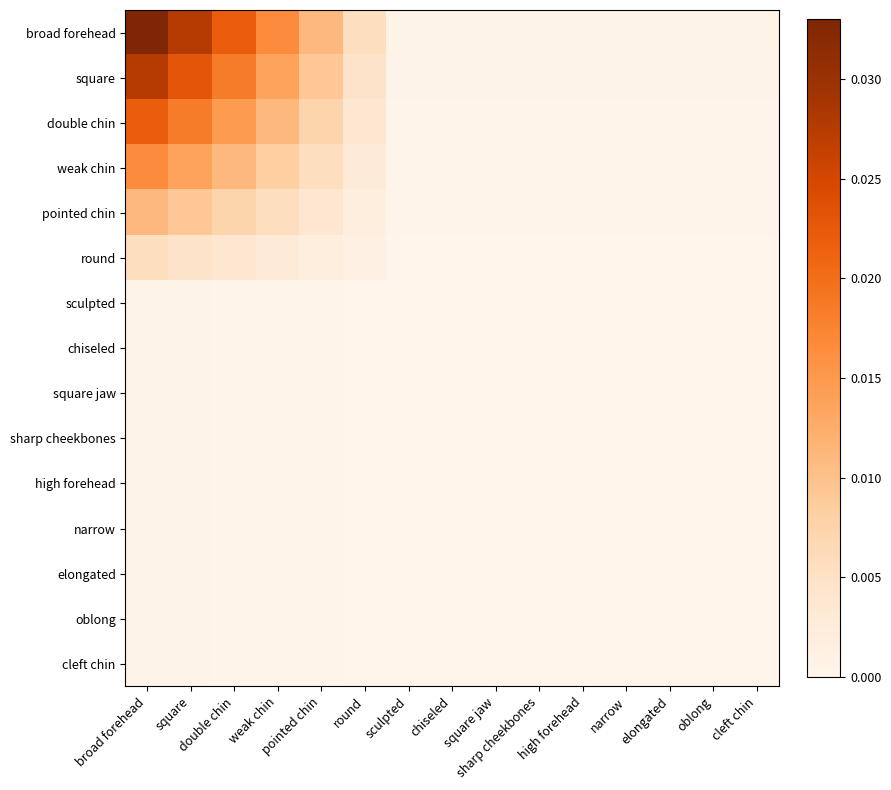

What is the total value across all series at square?

0.1